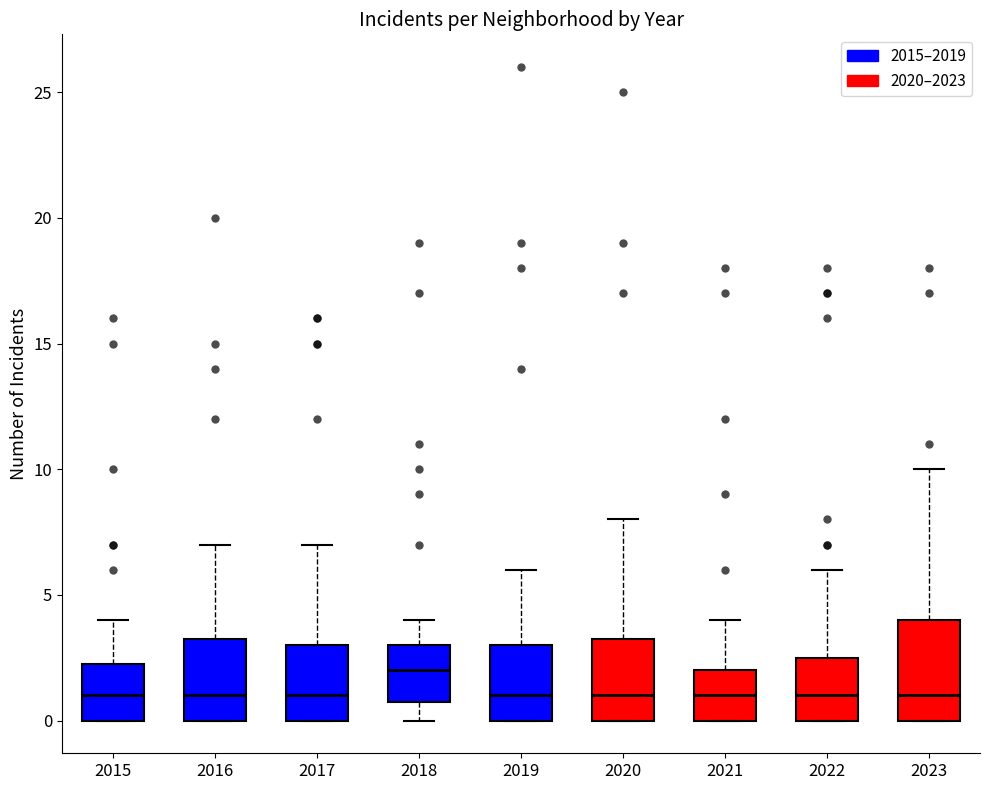

Which box is the tallest, from its lower edge to its upper edge?

2023